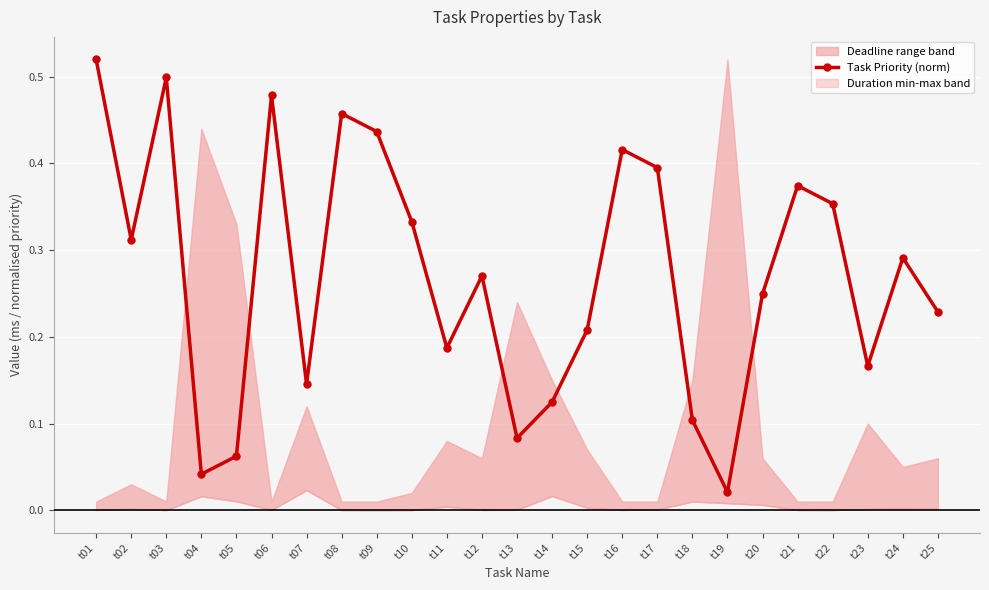

True or false: the data shows 0.2 at t25.

True